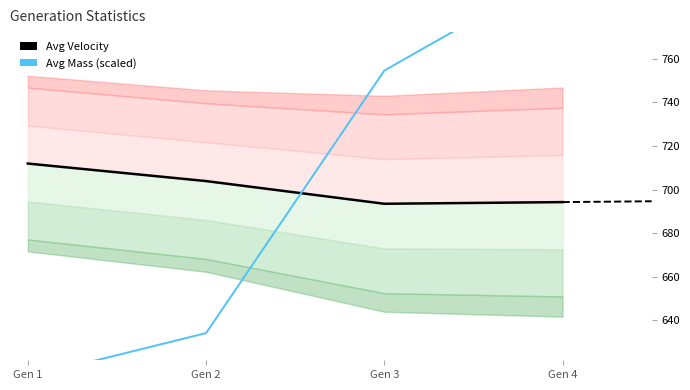

After their last crossing, which series has the higher values: Avg Mass (scaled) or Avg Velocity?

Avg Mass (scaled)